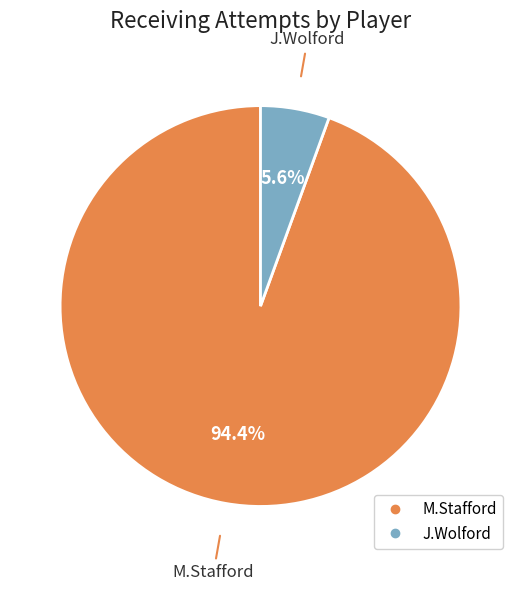

Between M.Stafford and J.Wolford, which is larger?

M.Stafford